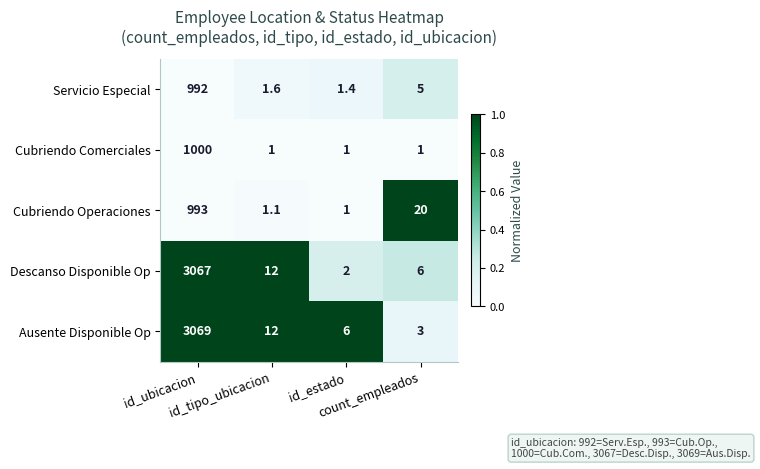

Which series has the largest total across all categories?

Ausente Disponible Op